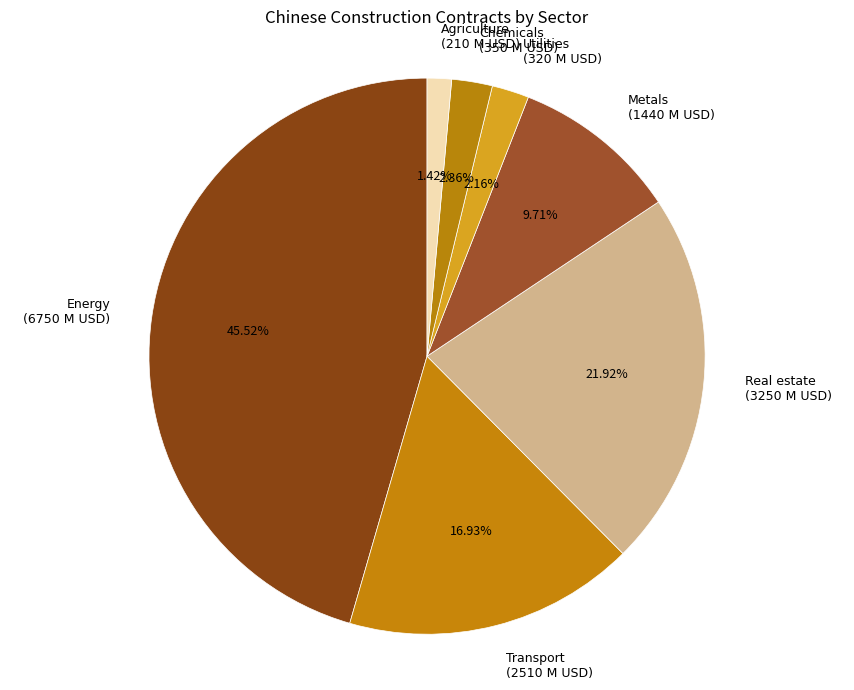

Does Real estate represent more than half of the total?

No